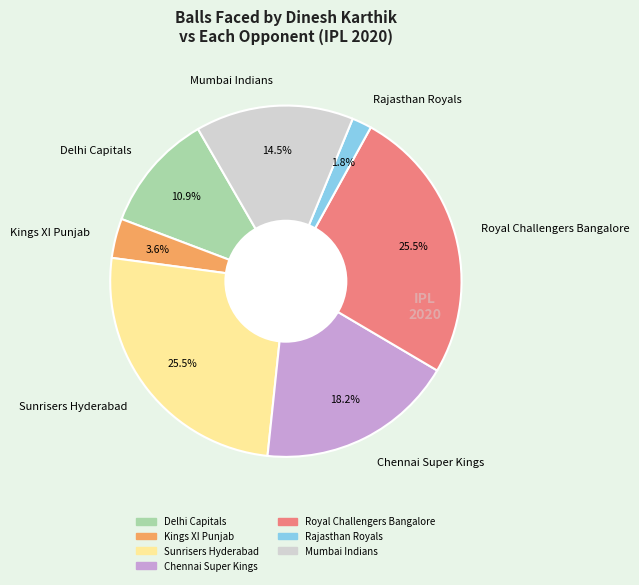

To the nearest percent, what percentage of the pie is Rajasthan Royals?

2%